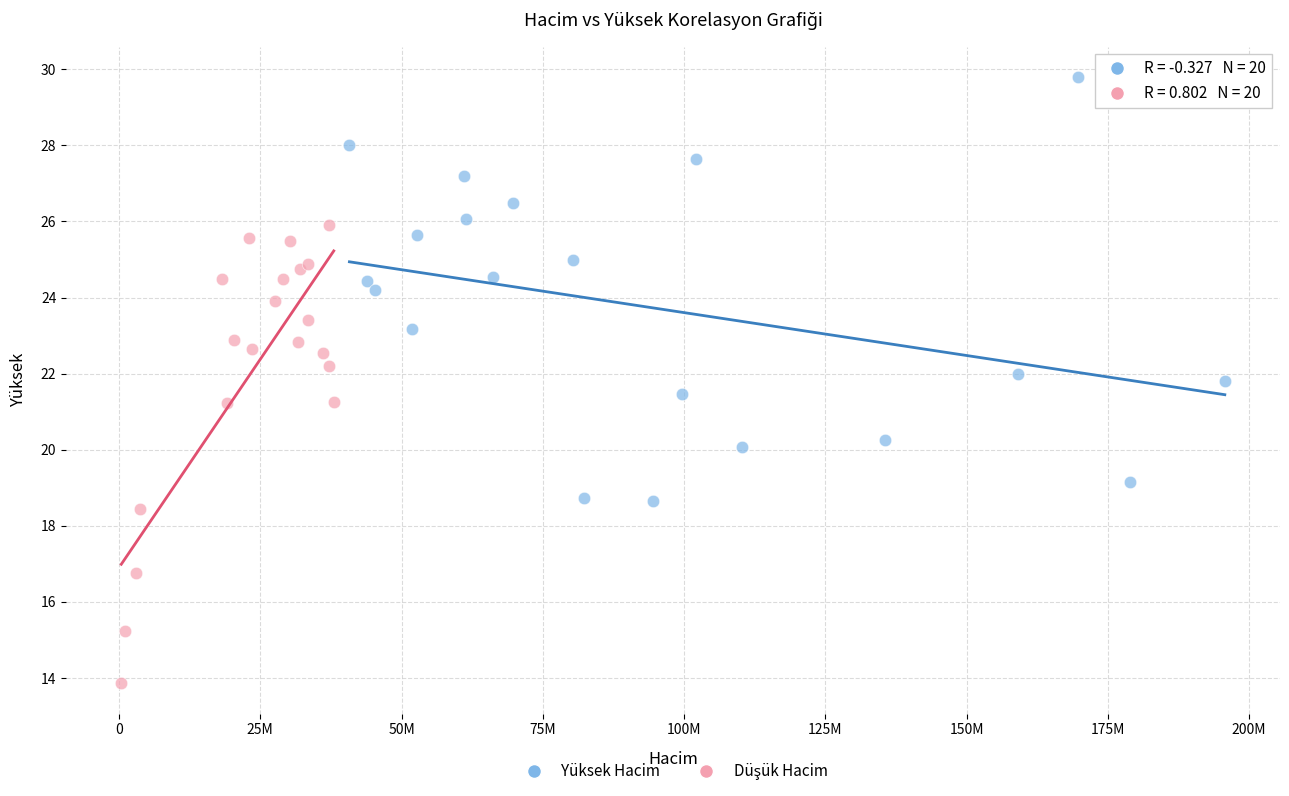

Which series contains the highest Y value?

Yüksek Hacim